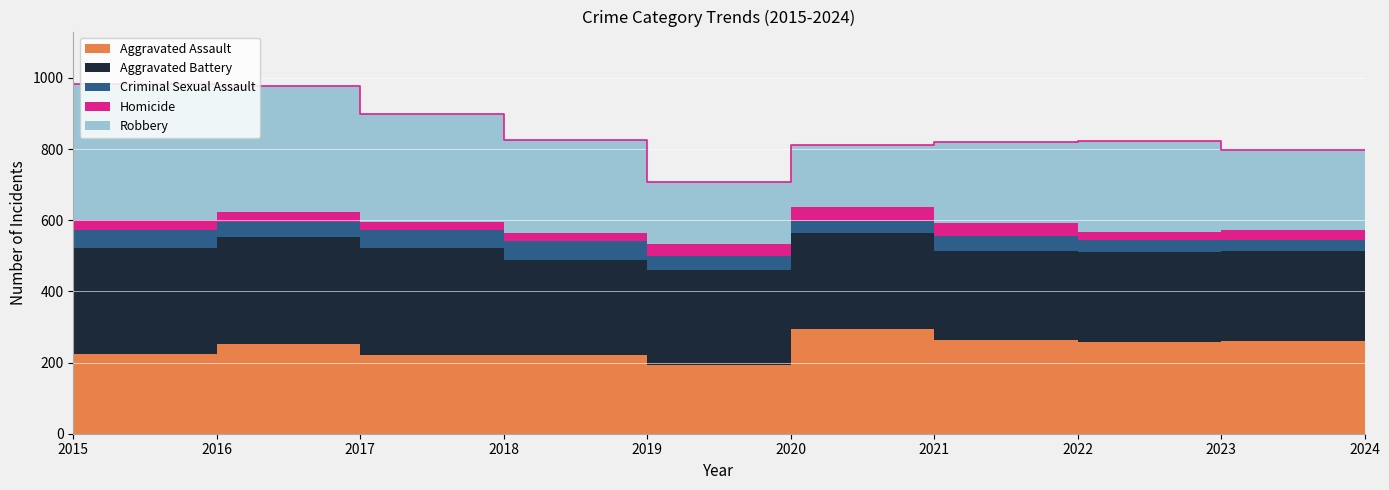

Reading left to right, list all the values displayed in this chart.

Aggravated Assault: 164	225	251	220	220	192	295	264	259	262
Aggravated Battery: 259	298	303	302	267	268	270	249	251	252
Criminal Sexual Assault: 43	51	41	51	55	40	33	44	34	30
Homicide: 13	28	27	23	21	34	38	35	22	30
Robbery: 372	381	356	302	263	174	175	227	257	223